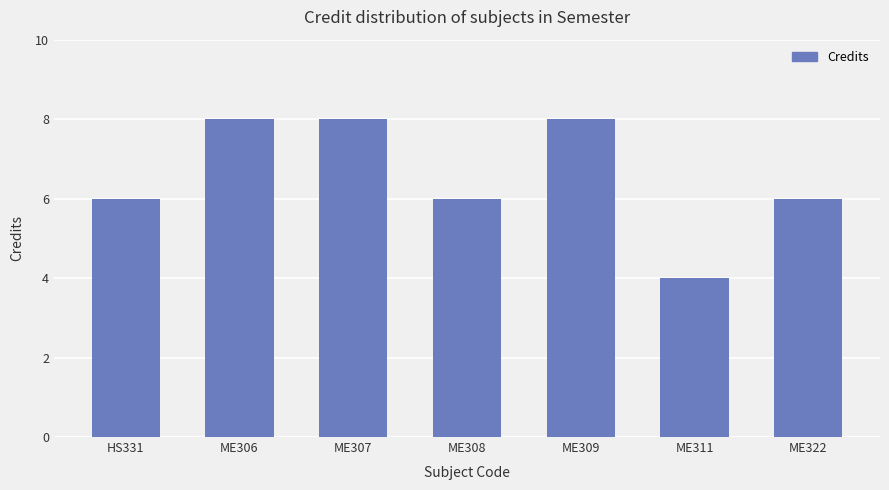

What position from the right is ME306?

6